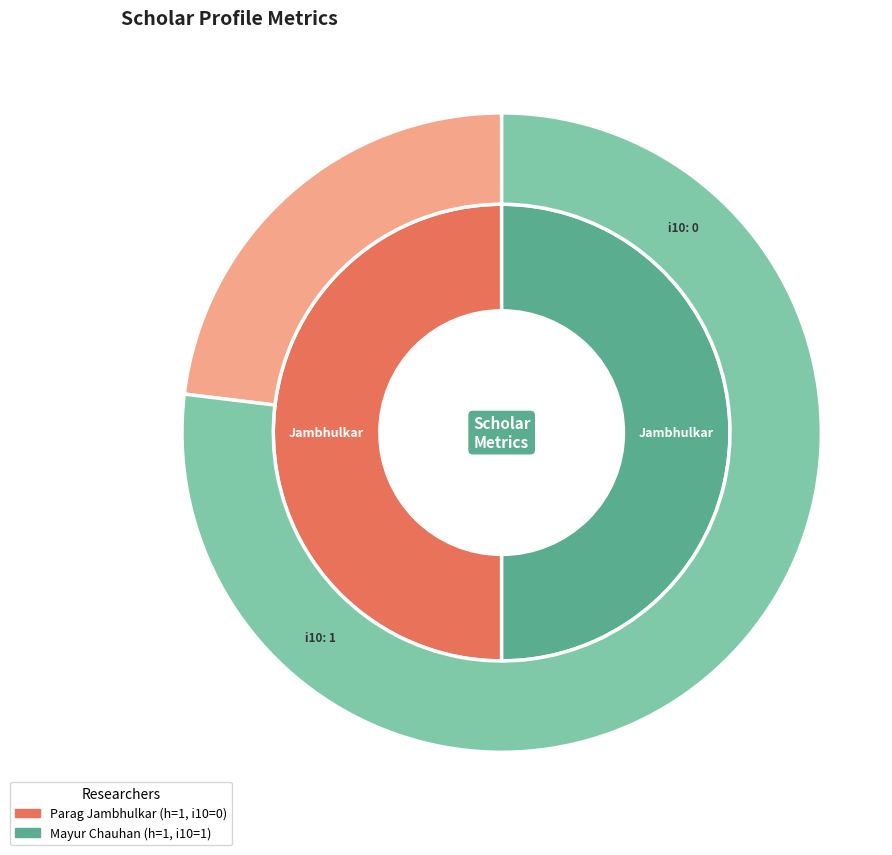

What is the change in value from Parag Jambhulkar (otS49_sAAAAJ) to Mayur Chauhan (sWh_JsAAAAAJ)?

+1